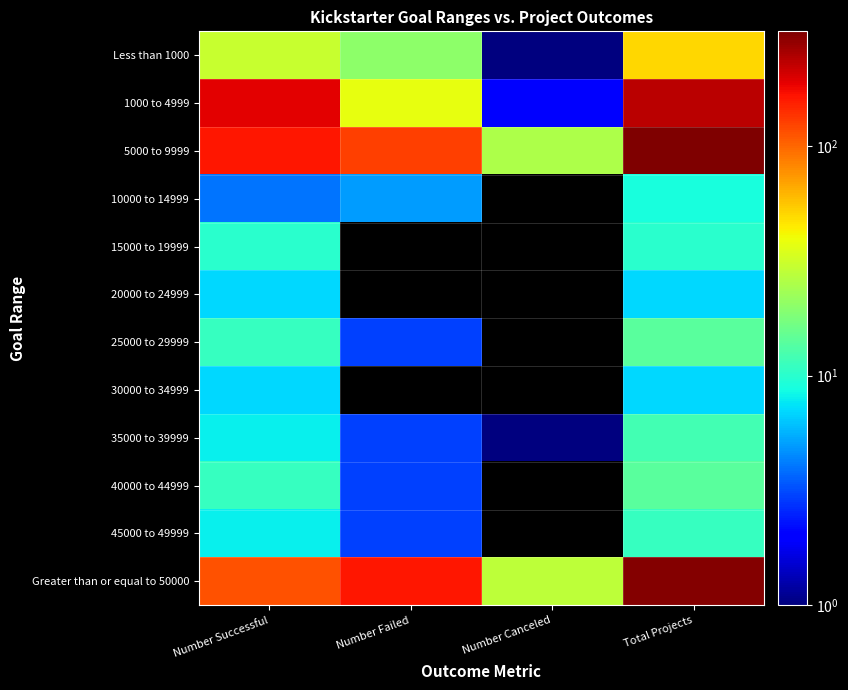

How many distinct data groups are displayed?

12